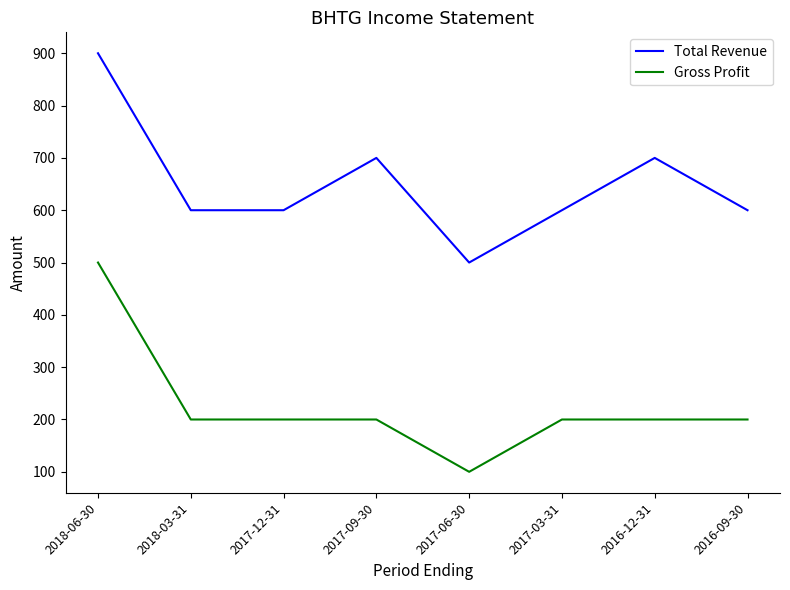

Reading left to right, extract all data points from this chart.

Total Revenue: 2018-06-30=900	2018-03-31=600	2017-12-31=600	2017-09-30=700	2017-06-30=500	2017-03-31=600	2016-12-31=700	2016-09-30=600
Gross Profit: 2018-06-30=500	2018-03-31=200	2017-12-31=200	2017-09-30=200	2017-06-30=100	2017-03-31=200	2016-12-31=200	2016-09-30=200